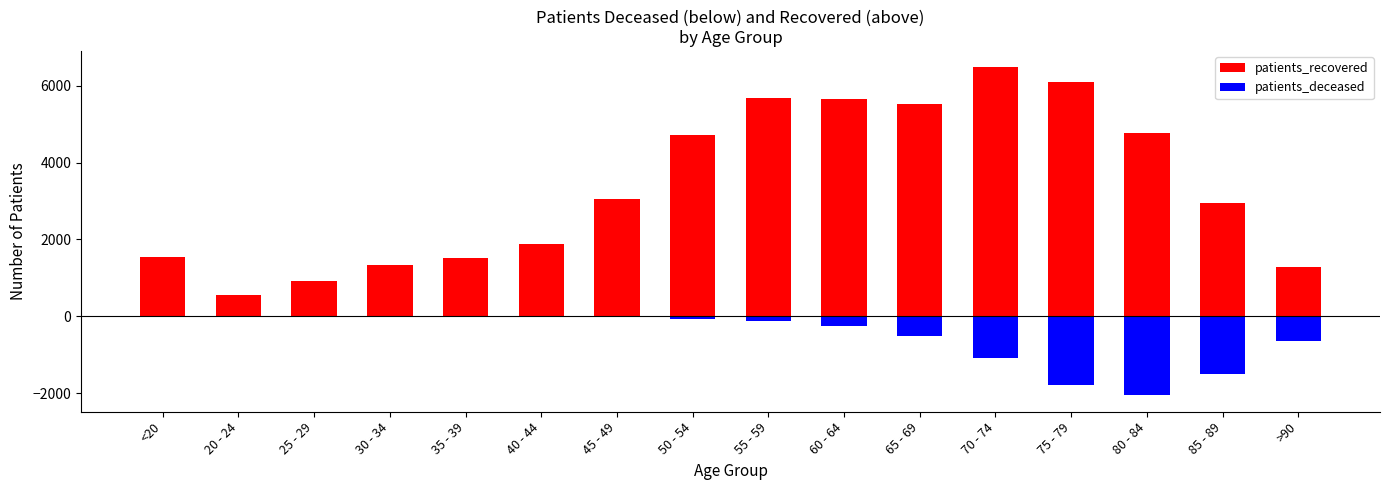

How many groups of bars are there?

16